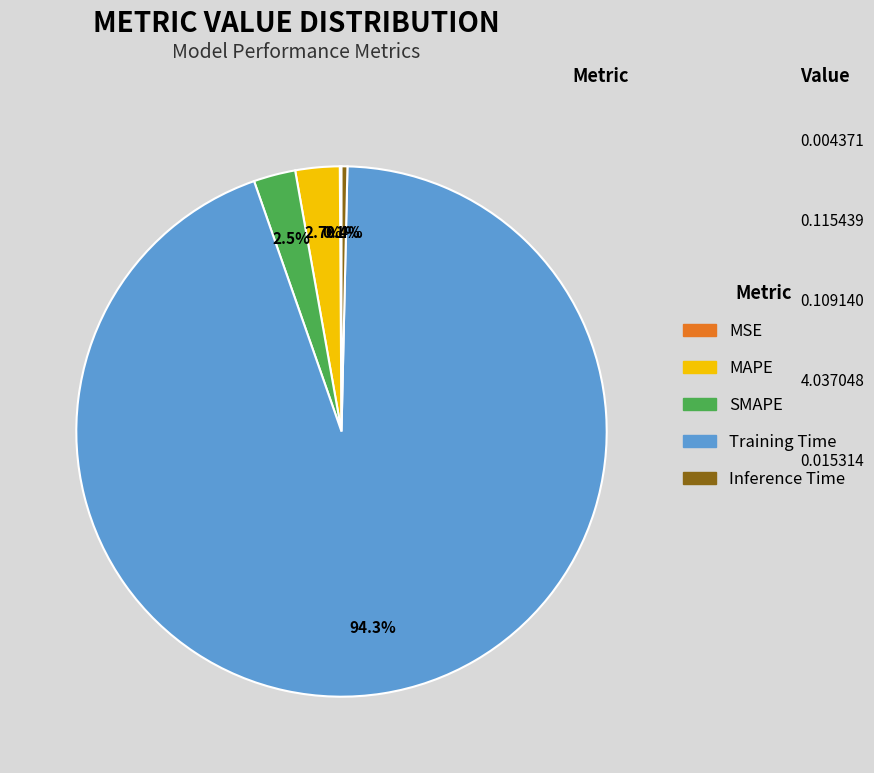

Is the sum of MAPE and SMAPE greater than half?

No